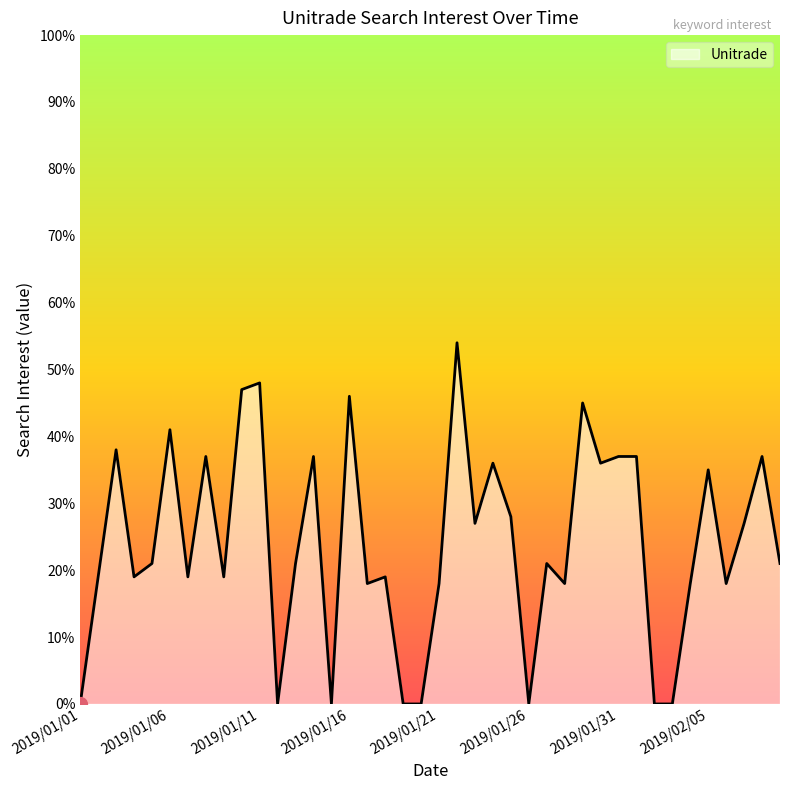

What is the difference between the maximum and minimum values?

54